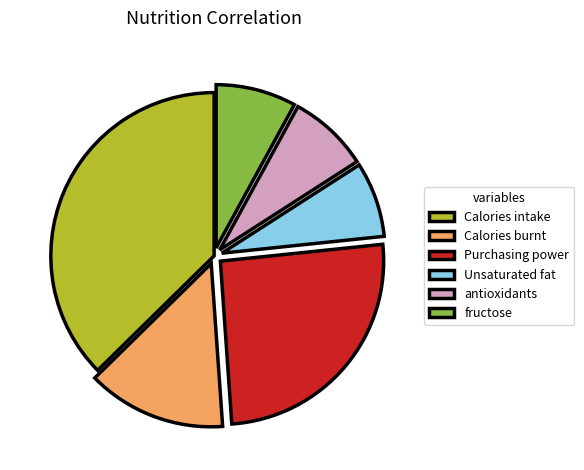

Combined, do Unsaturated fat and Calories intake account for over 50%?

No